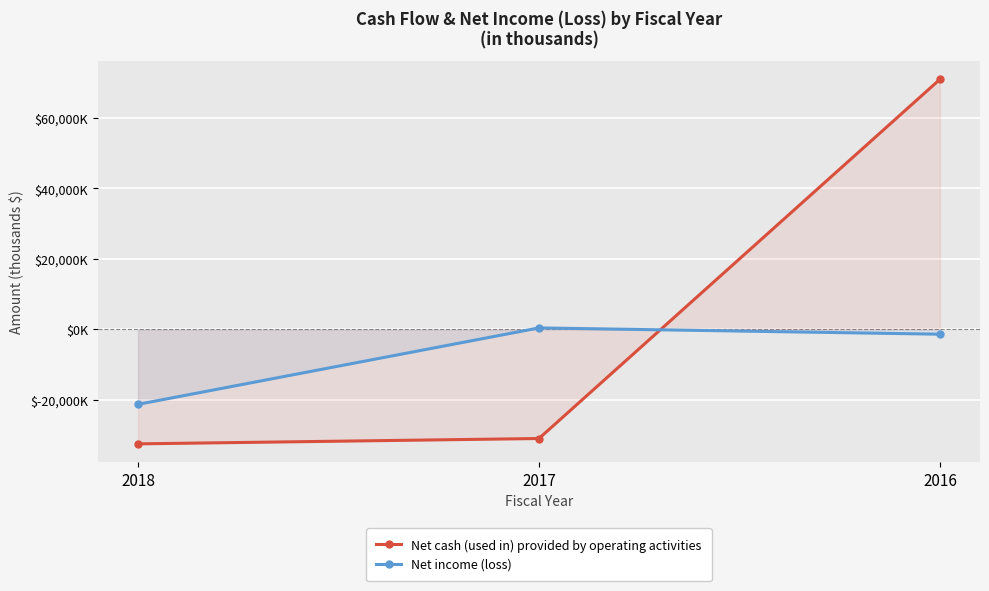

What is the minimum value shown in the chart?

-32520